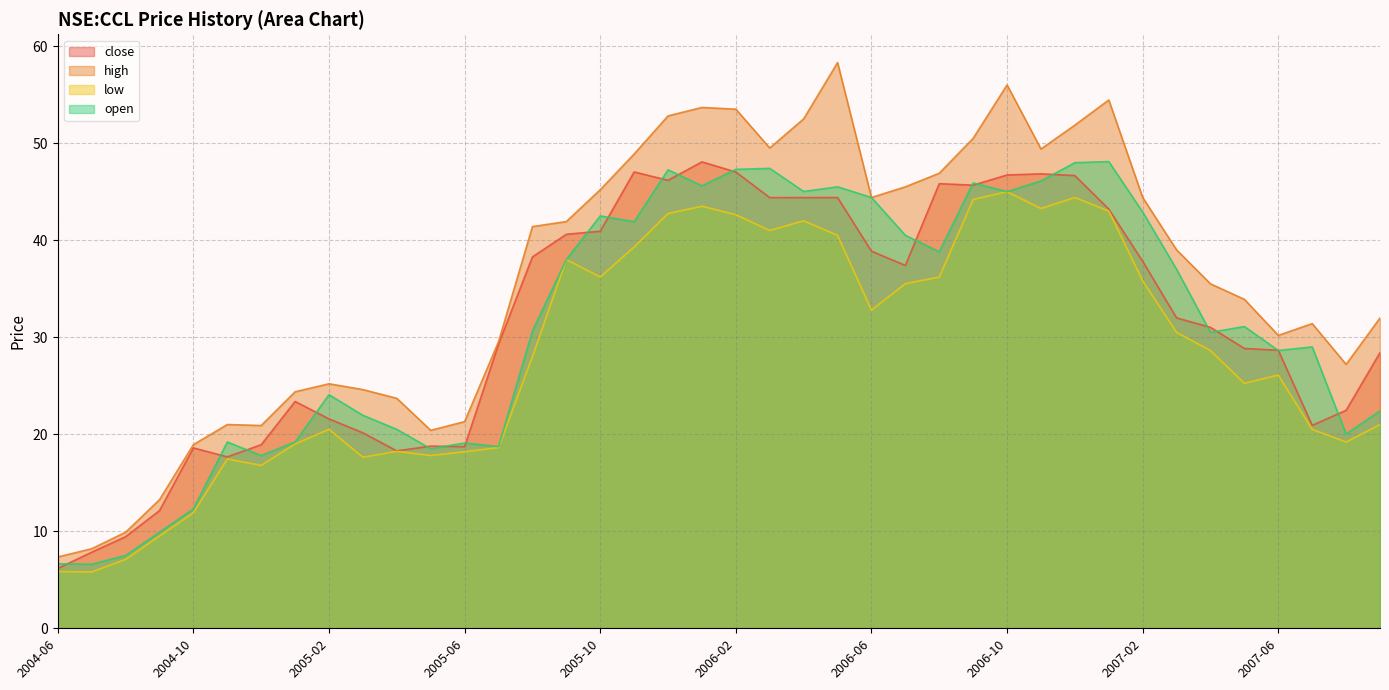

List the series in order of their peak value, lowest first.

low, close, open, high